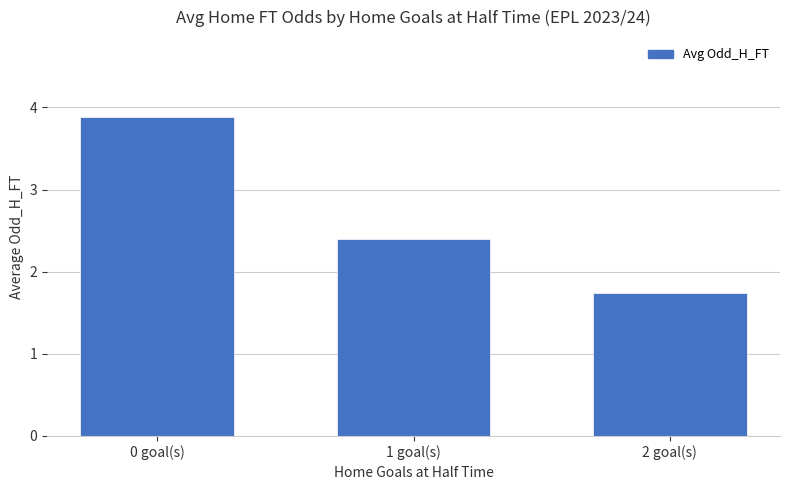

True or false: the data shows 3.5 at 1 goal(s).

False